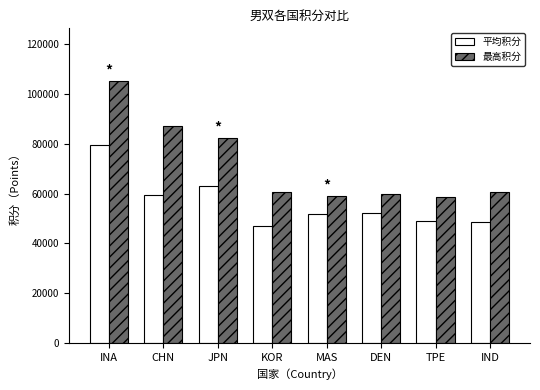

How many categories are shown in the chart?

8